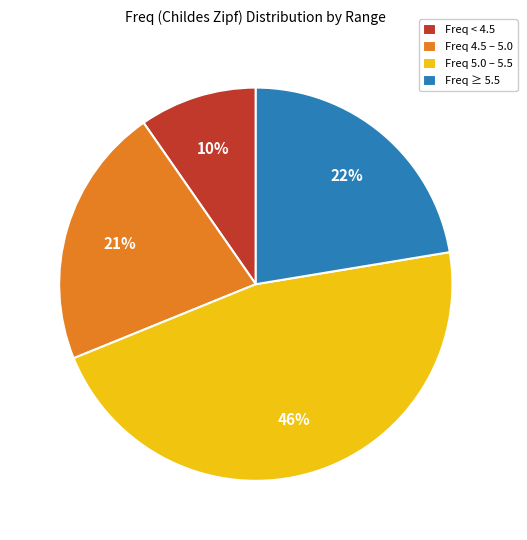

To the nearest percent, what percentage of the pie is Freq ≥ 5.5?

22%